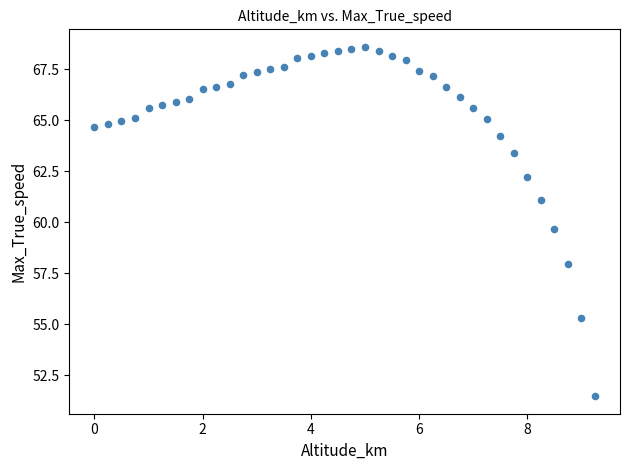

What Y value in the scatter plot is closest to 60?

59.7